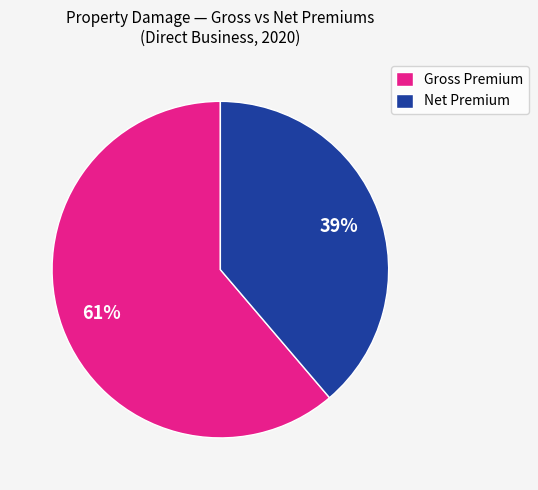

What is the smallest slice in the pie chart?

Net Premium